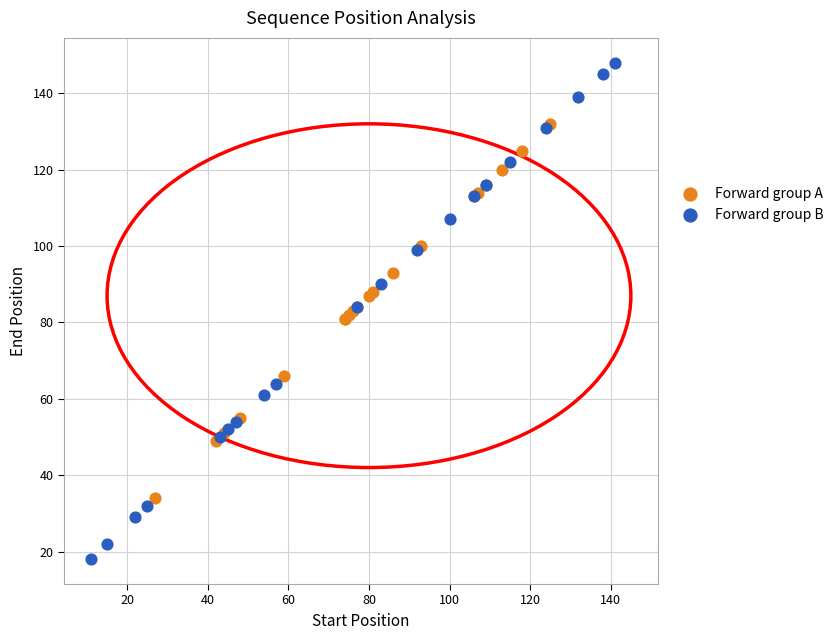

Which series reaches the maximum Y coordinate?

Forward group B